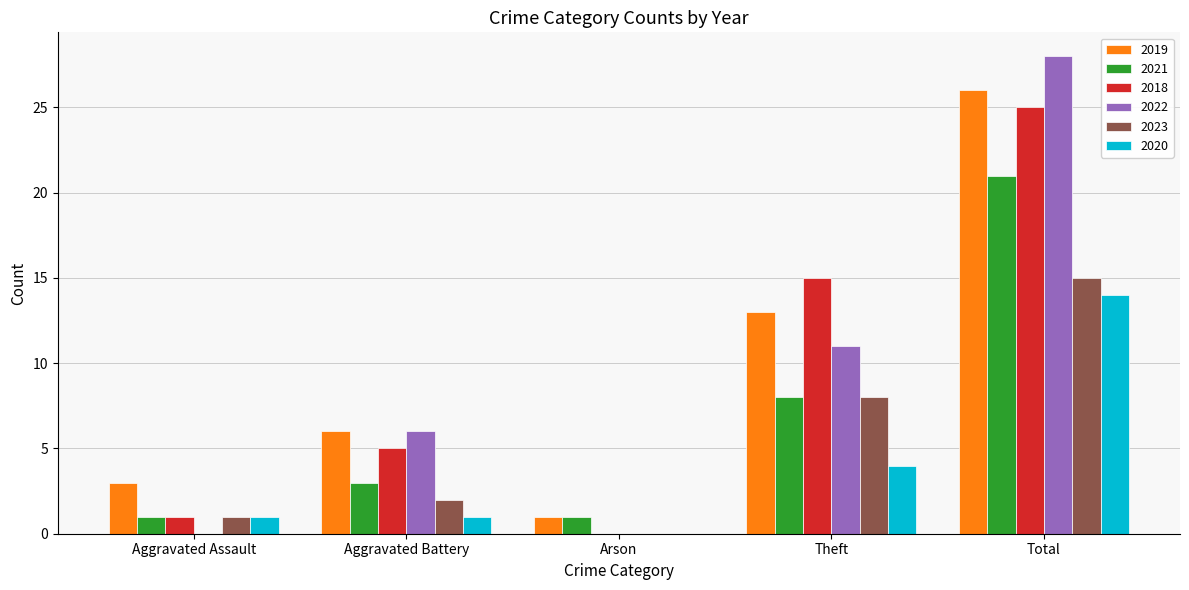

The 2018 series shows 15 at Theft. True or false?

True